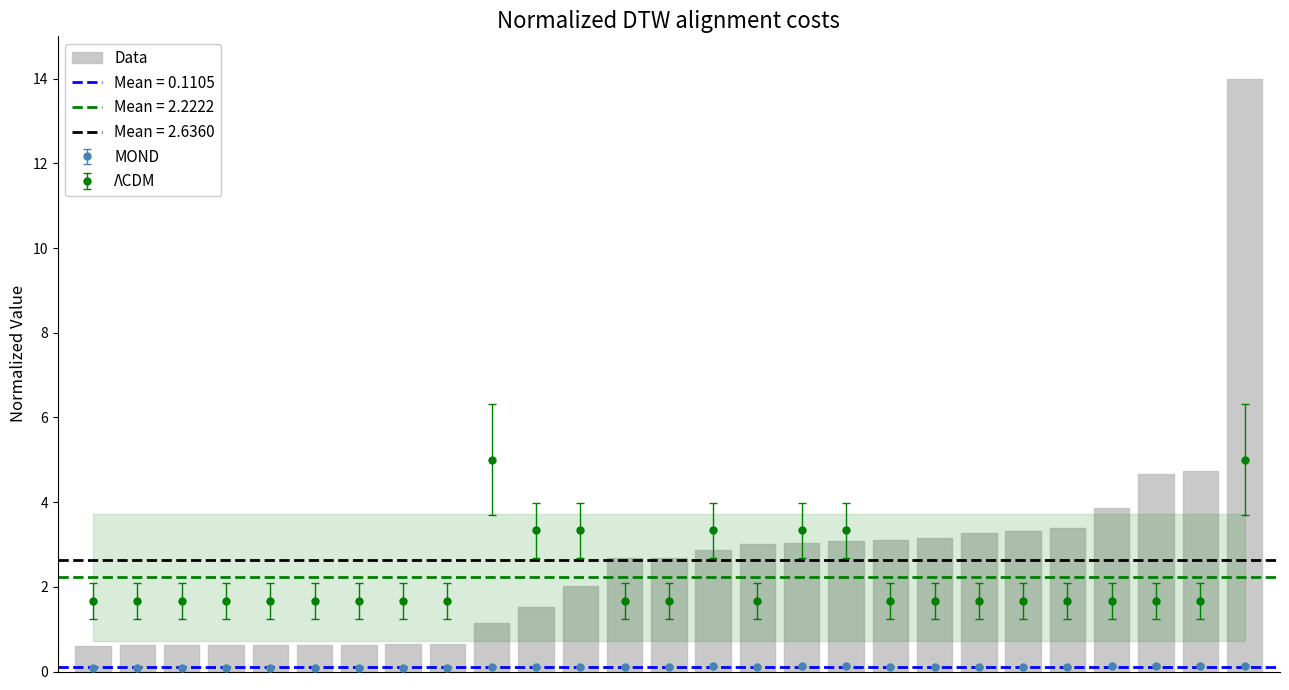

What is the difference between the maximum and minimum values?

13.4